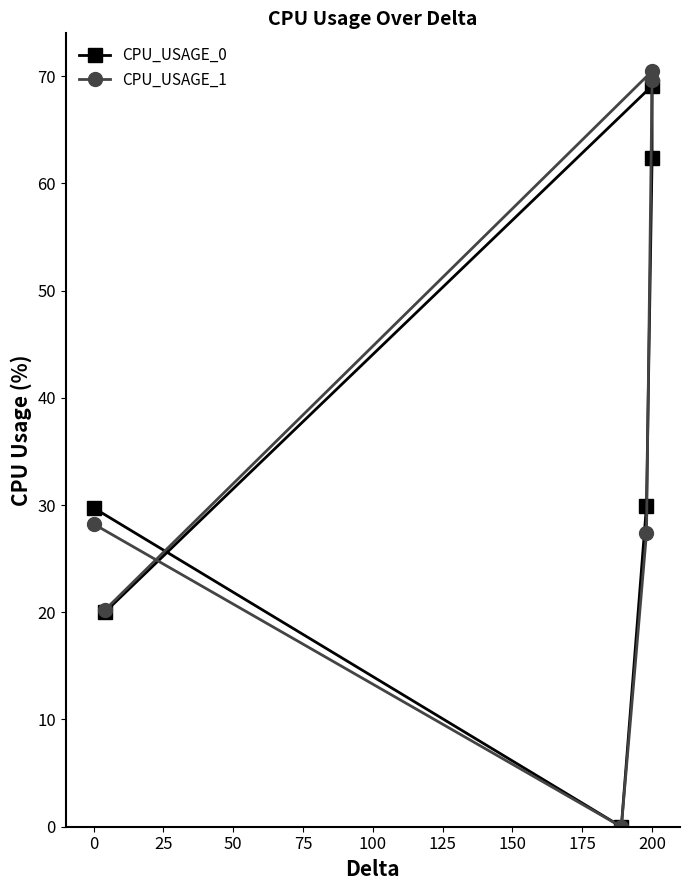

Rank the series by their average value, from highest to lowest.

CPU_USAGE_1, CPU_USAGE_0